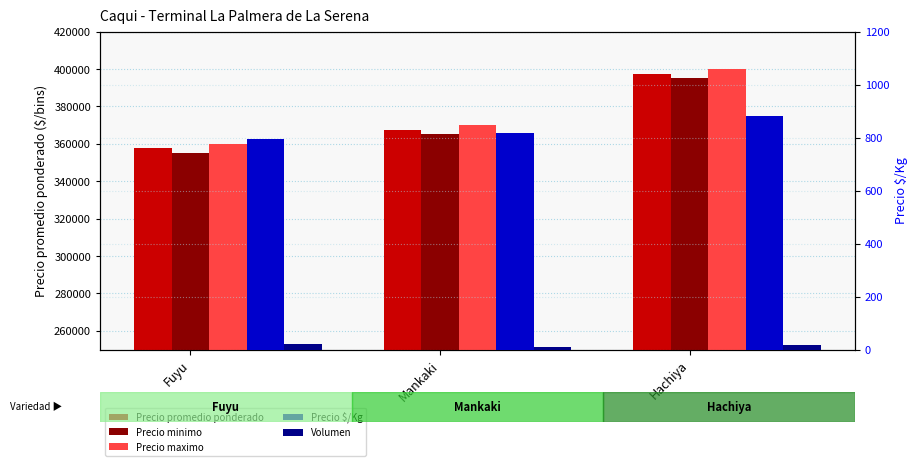

Where is Precio $/Kg nearest to the value 838?

Mankaki